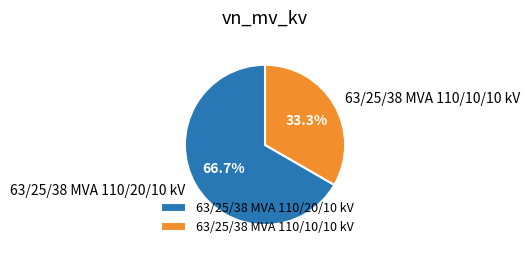

The 63/25/38 MVA 110/10/10 kV slice represents 41% of the pie. True or false?

False